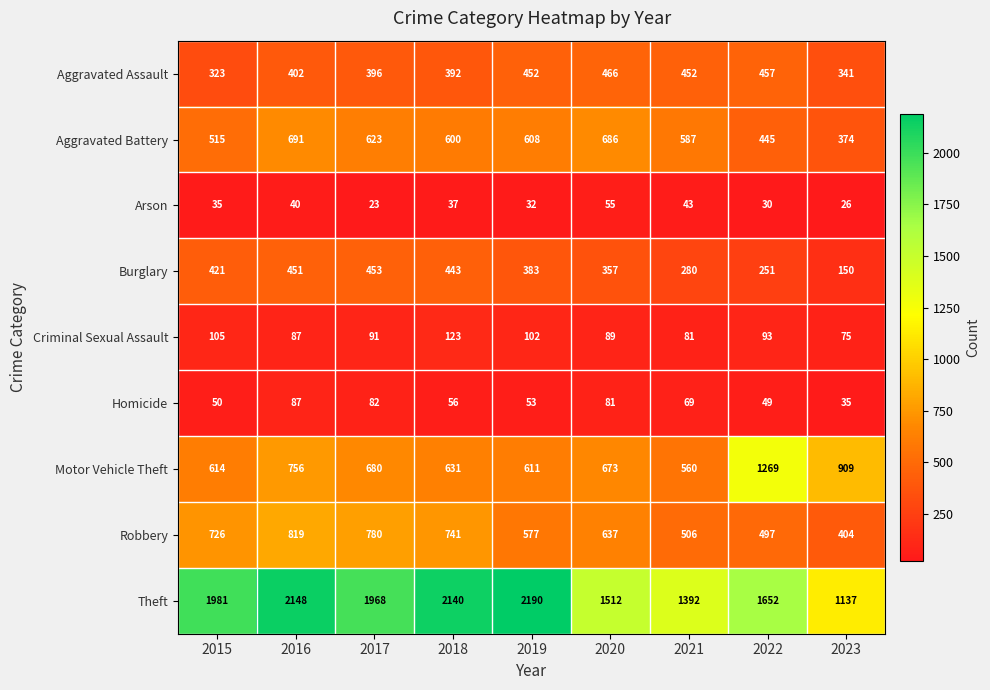

What is the difference between the Theft values at 2023 and 2015?

844